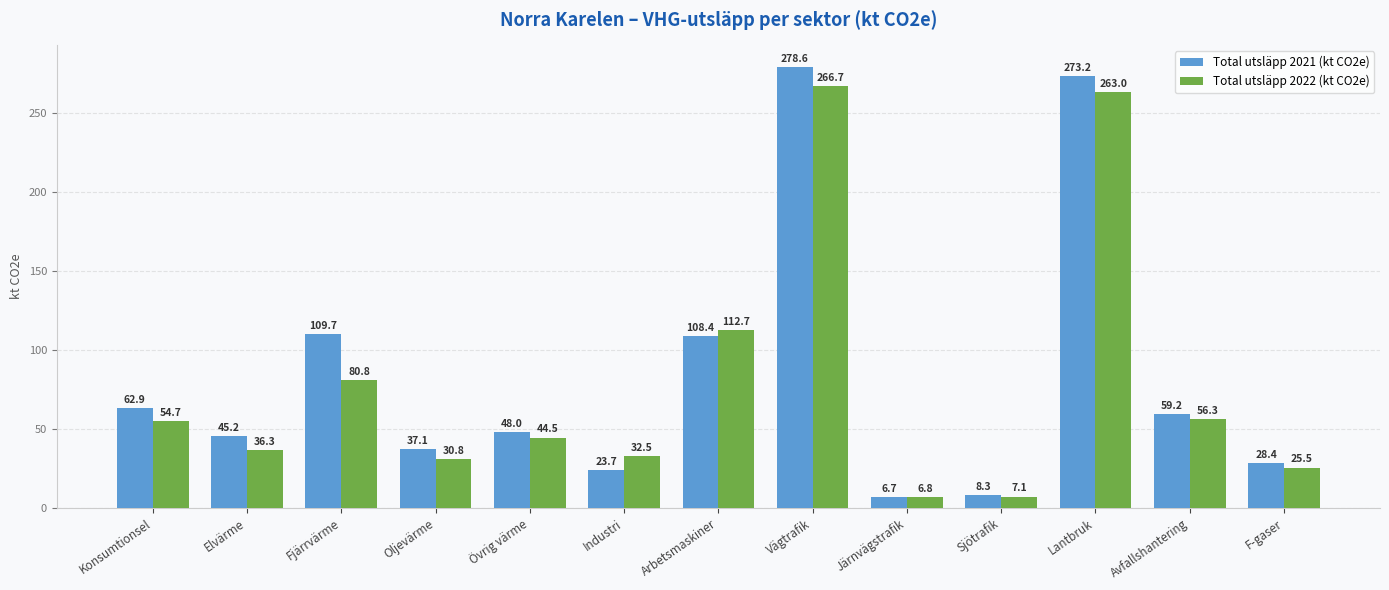

How many bars are there in each group?

2